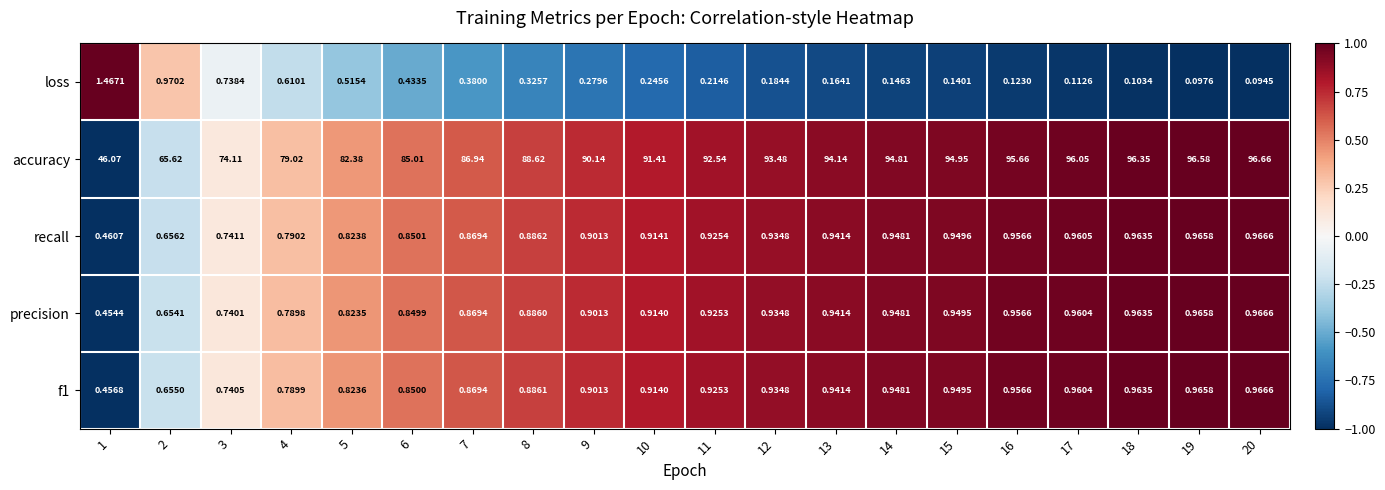

What is the spread (max minus min) of values at 8?

88.3